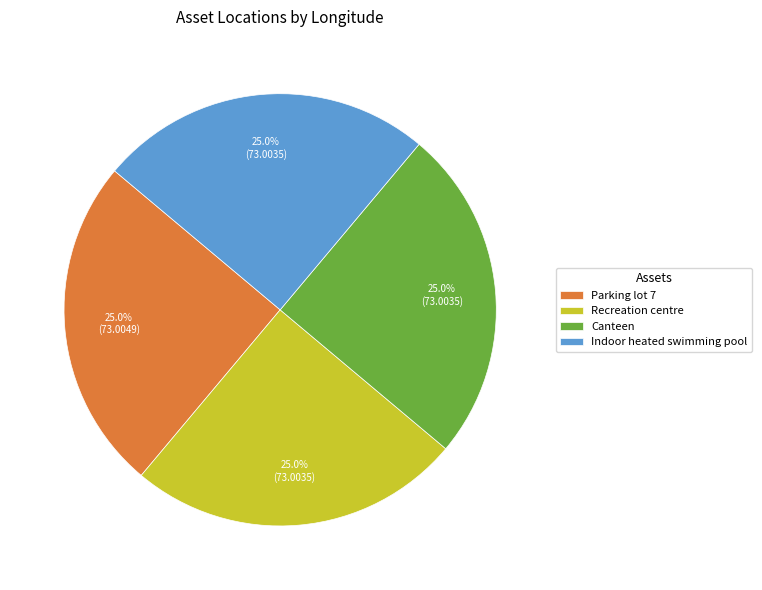

Count the number of slices in the pie.

4